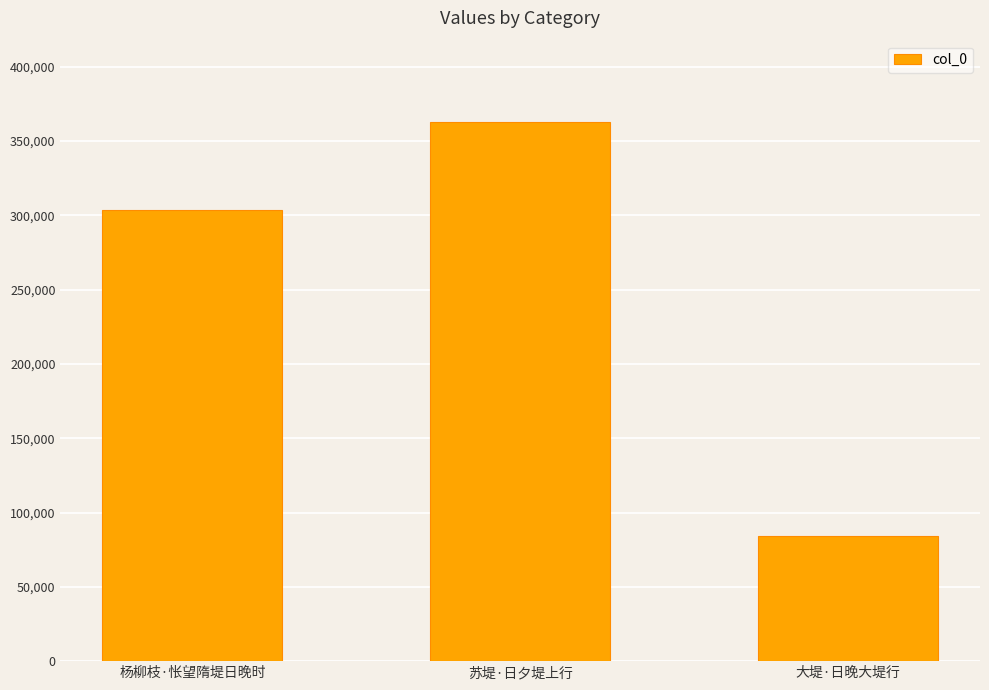

How many data points are less than 303221?

1